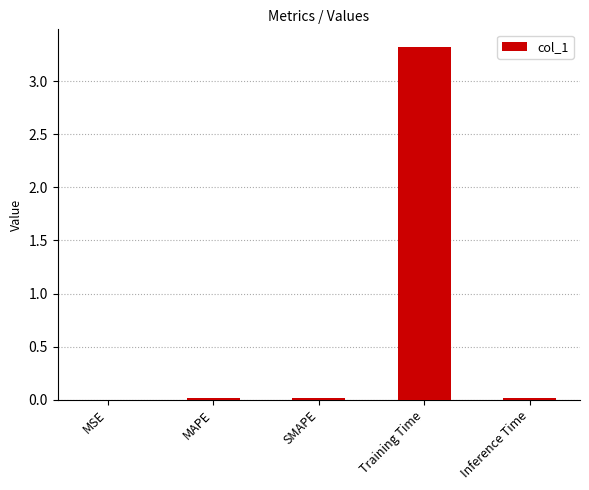

What is the greatest value displayed?

3.3